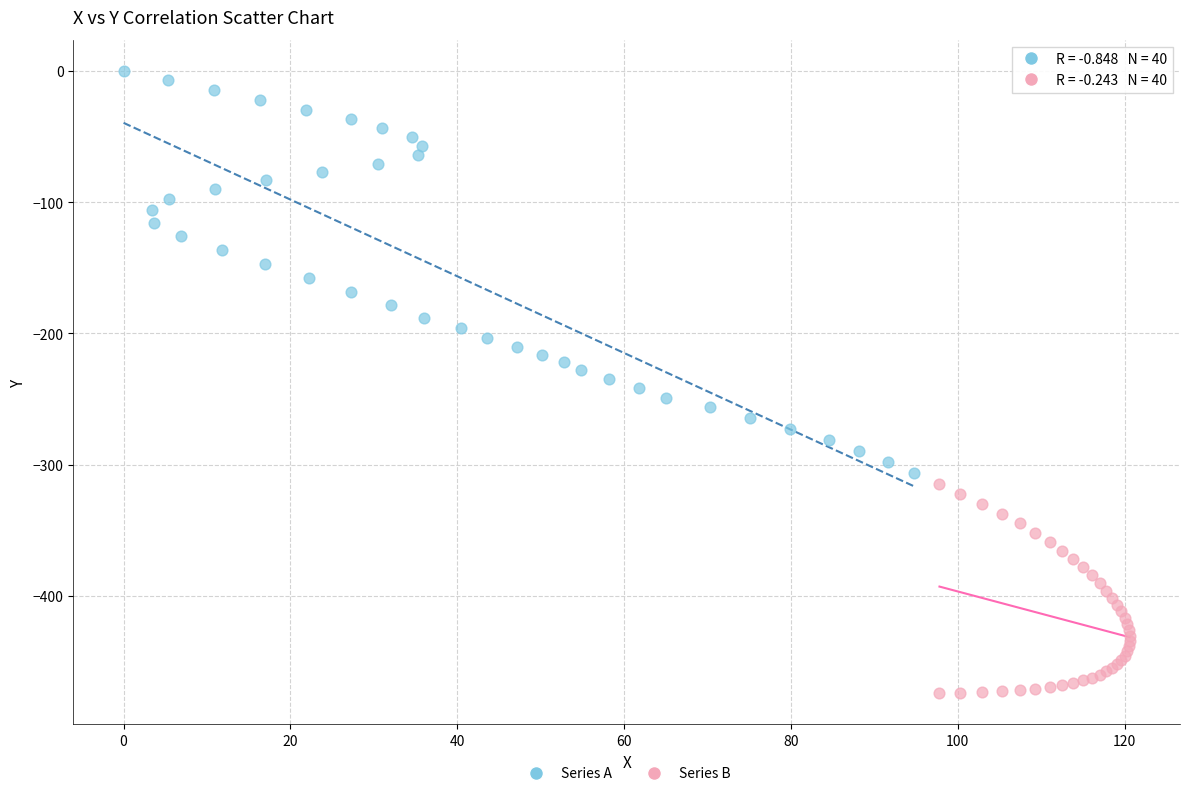

Which series contains the highest Y value?

Series A